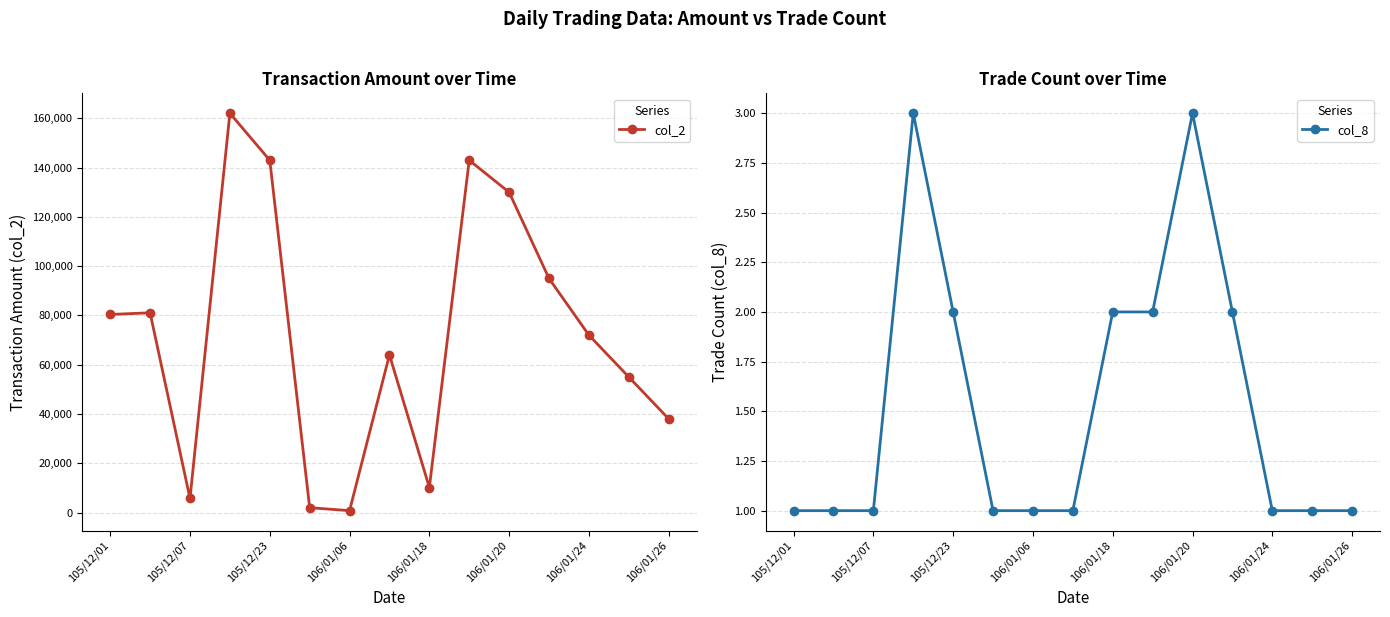

True or false: col_2 has more than 0 interior local peaks.

True